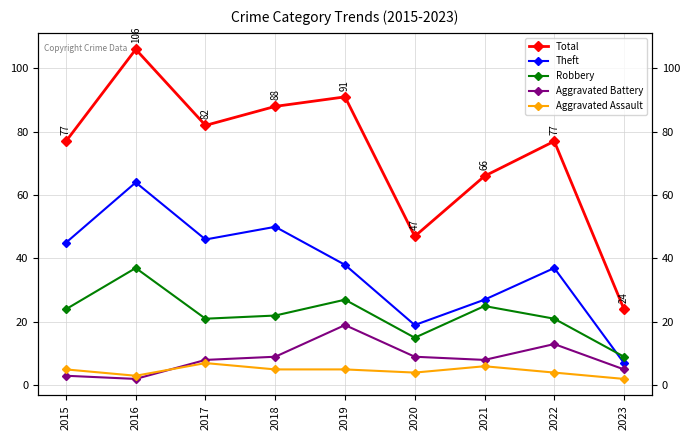

In Aggravated Assault, how many points are higher than both neighbors (excluding endpoints)?

2